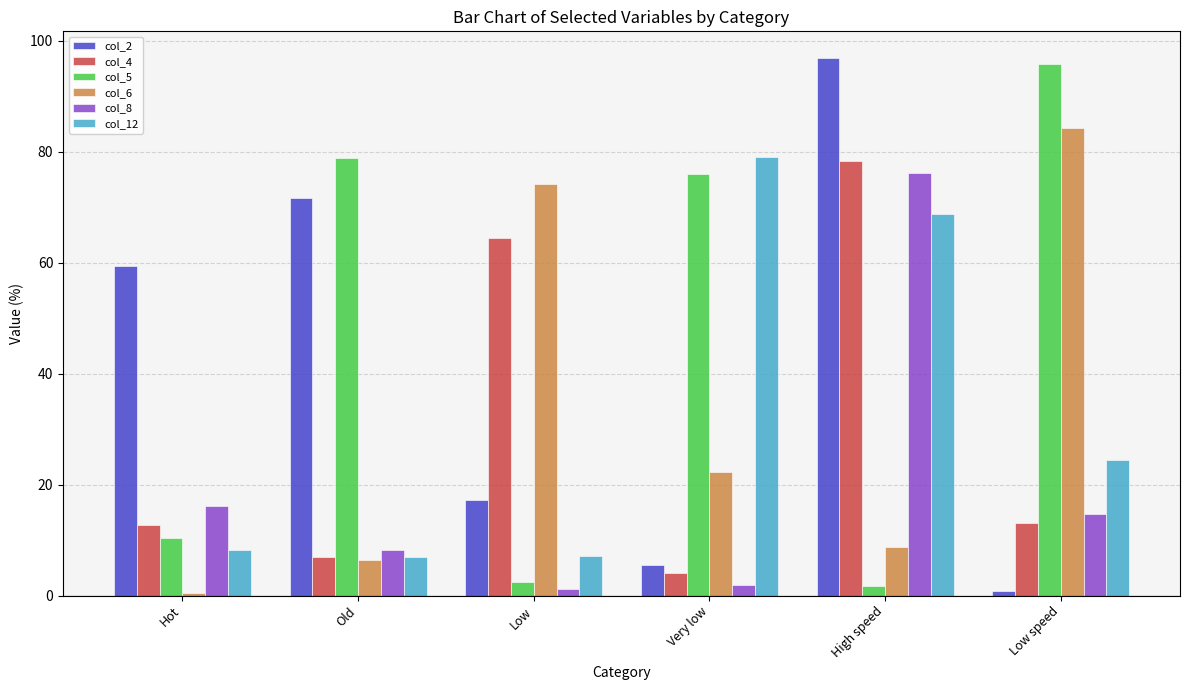

What is the difference between the maximum and minimum values in the col_4 series?

74.2